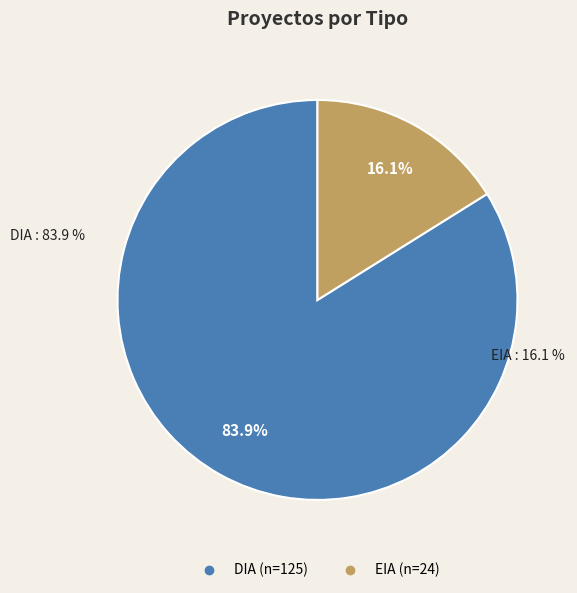

To the nearest percent, what percentage of the pie is DIA?

84%